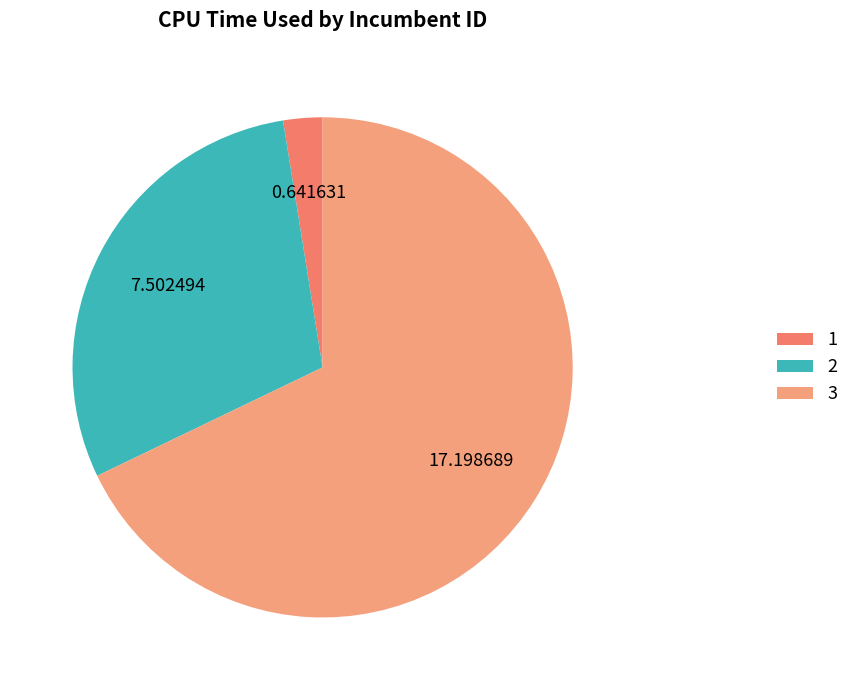

Rank the categories by value from highest to lowest.

3, 2, 1